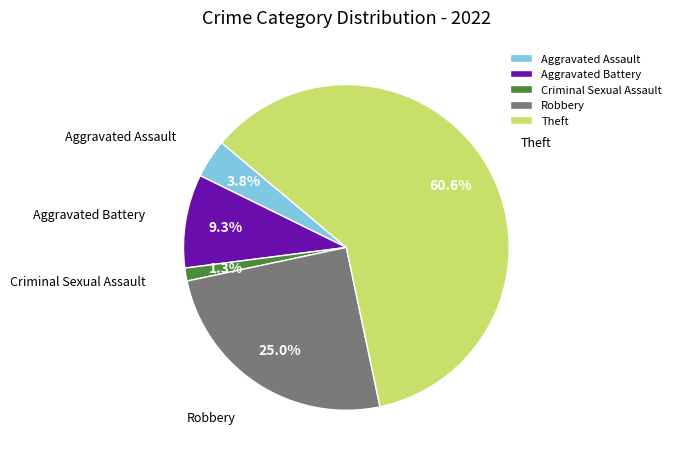

Is the sum of Criminal Sexual Assault and Theft greater than half?

Yes